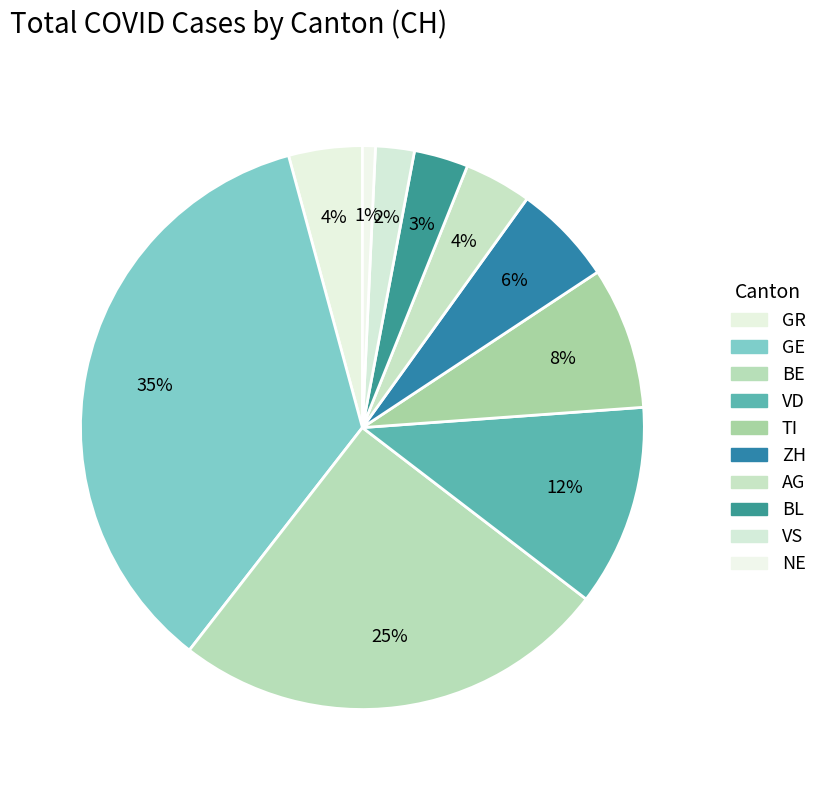

Count the number of slices in the pie.

10